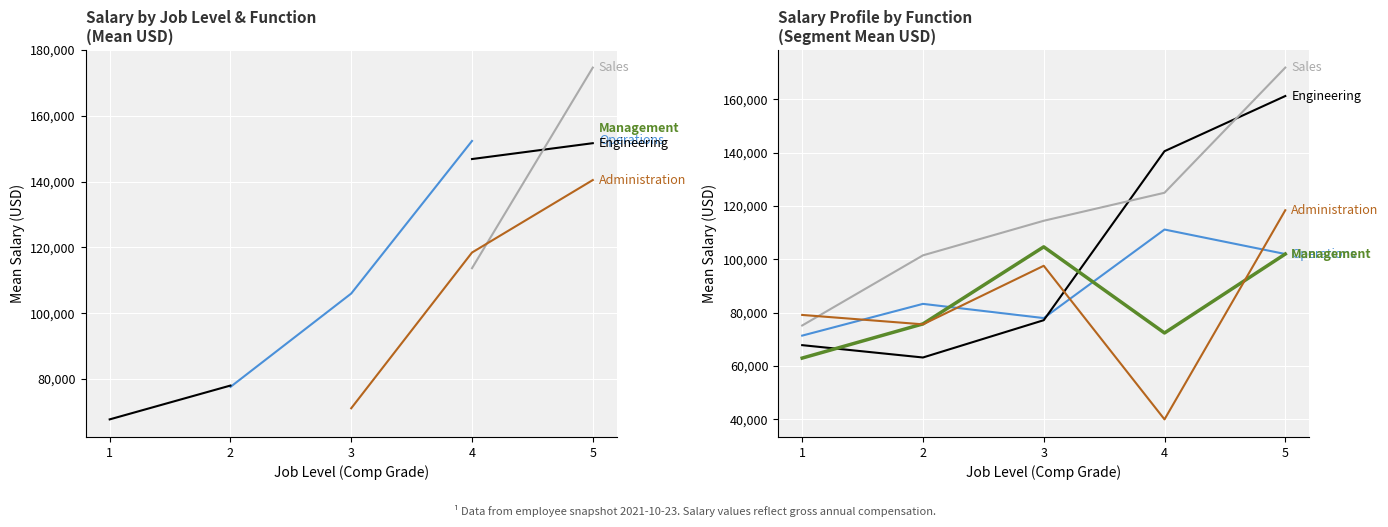

Reading left to right, list all the values displayed in this chart.

Operations: 71412.0	83322.0	77990.0	111199.0	102014.0
Engineering: 67840.0	63211.0	77195.5	140574.0	161262.5
Management: 62987.0	75810.0	104705.0	72406.0	102014.0
Sales: 75208.0	101516.0	114484.0	124988.0	171925.0
Administration: 79166.0	75646.0	97603.0	40000.0	118432.0